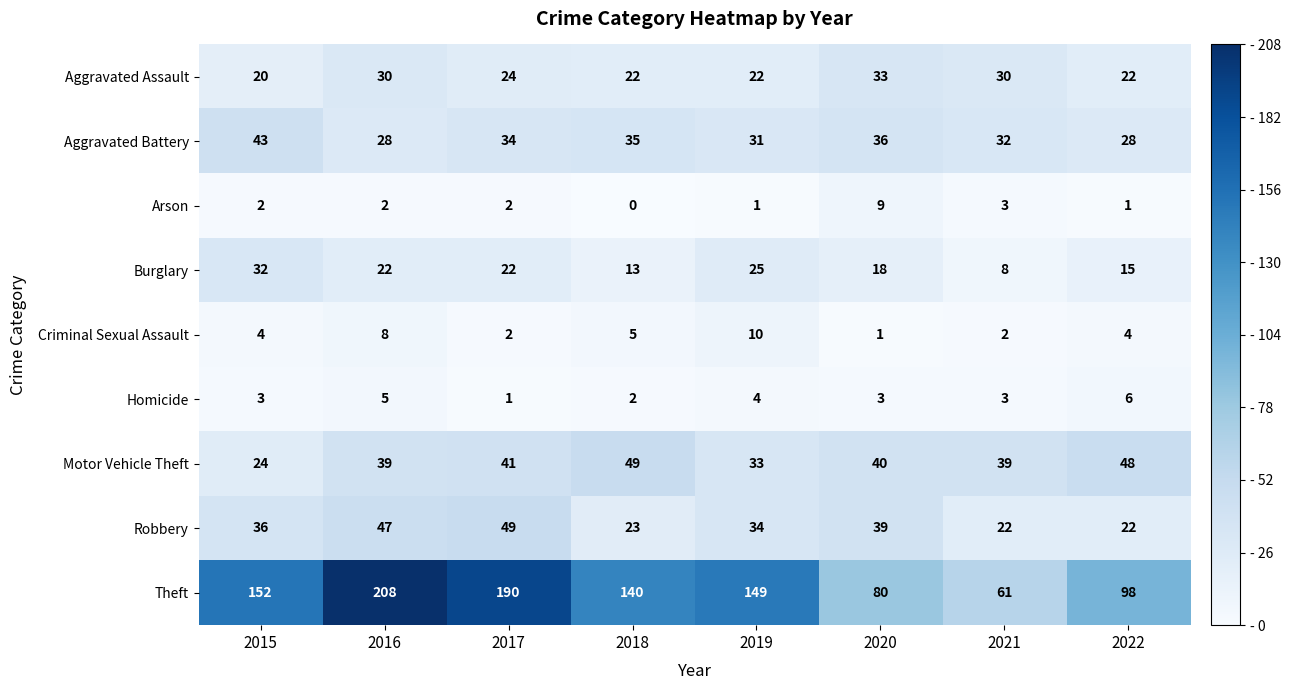

What is the maximum value shown in the chart?

208